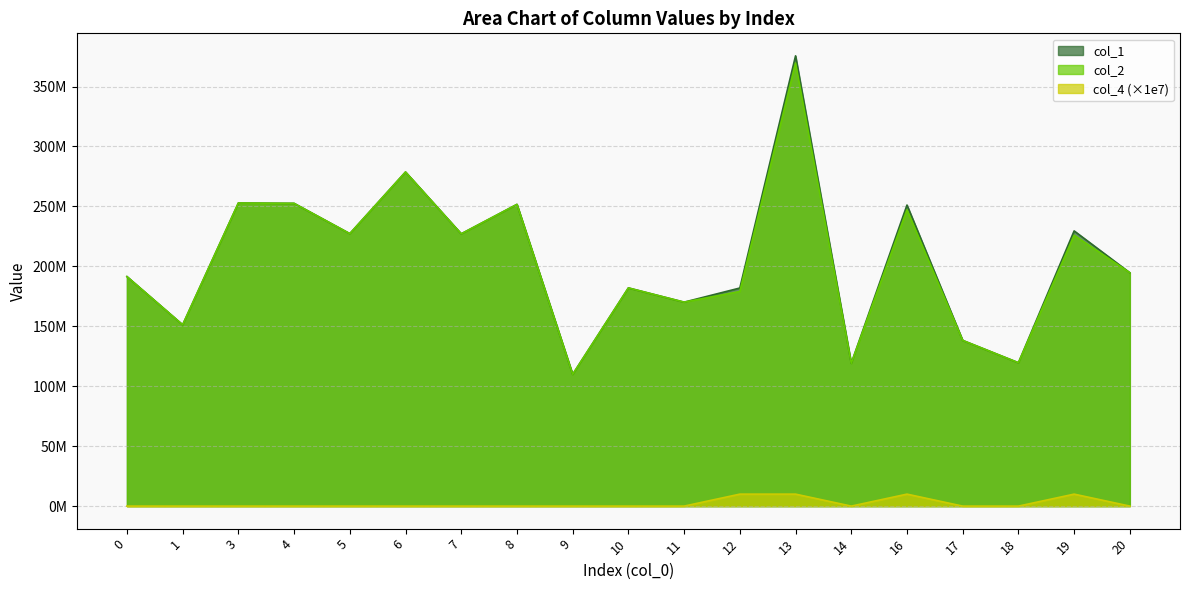

At how many categories does at least one series exceed 176262277?

13